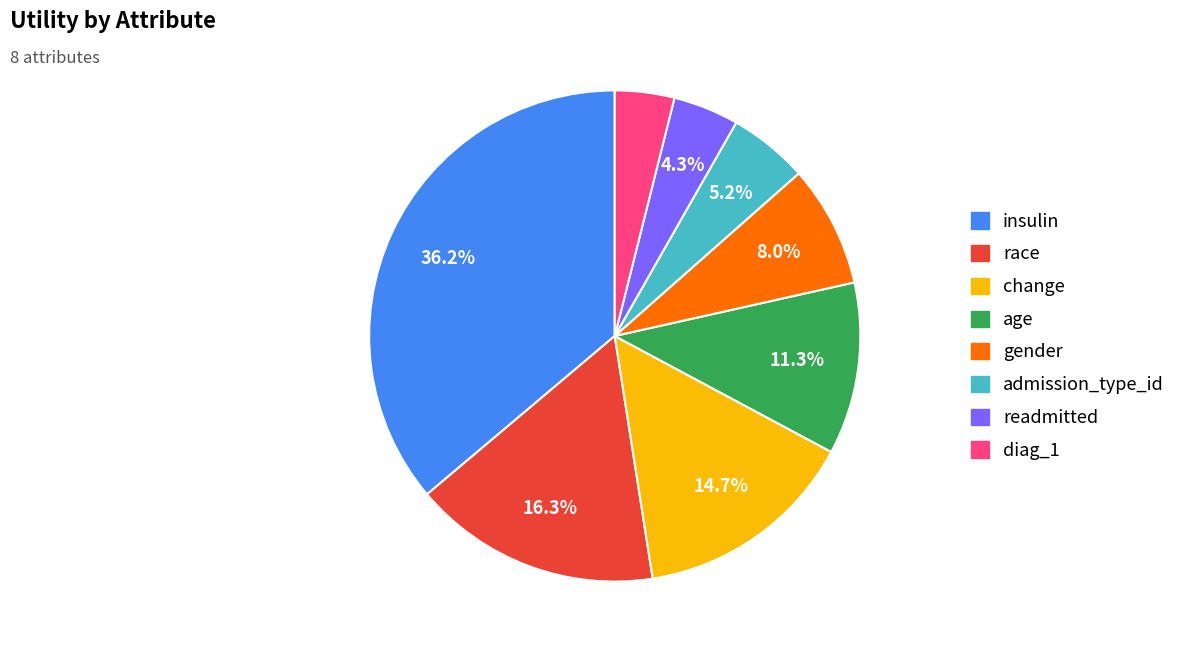

What percentage is NOT represented by readmitted?

95.7%